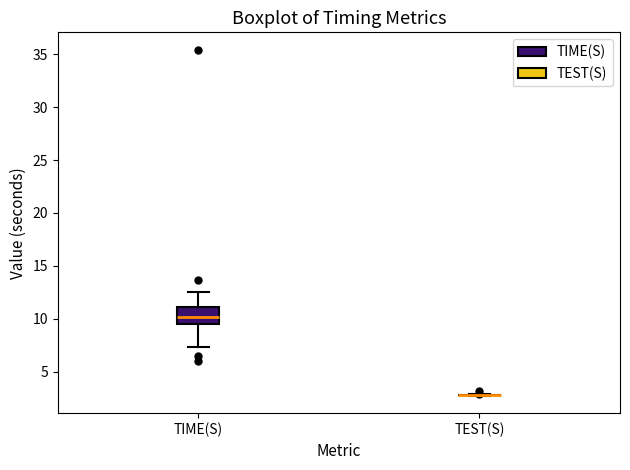

Which box is the tallest, from its lower edge to its upper edge?

TIME(S)